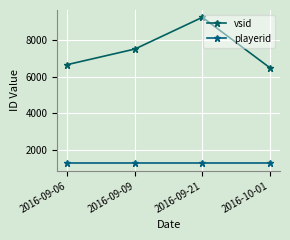

True or false: vsid has a value of 6655 at 2016-09-06.

True